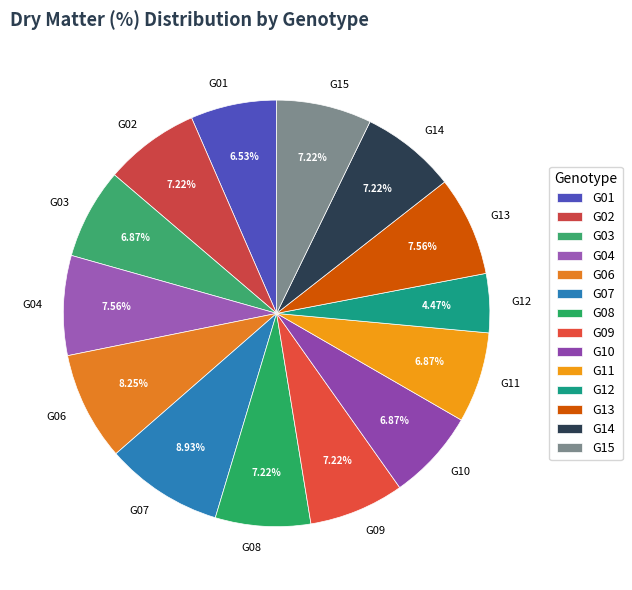

What is the ratio of the value at G01 to the value at G06?

0.8